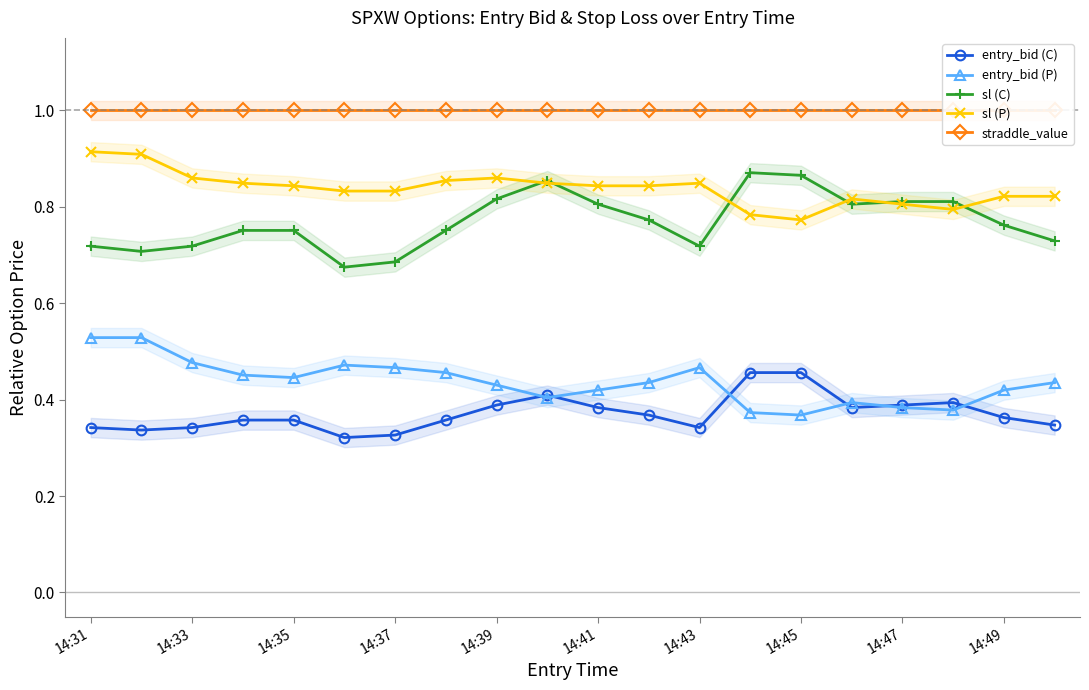

At how many categories does at least one series exceed 0?

20